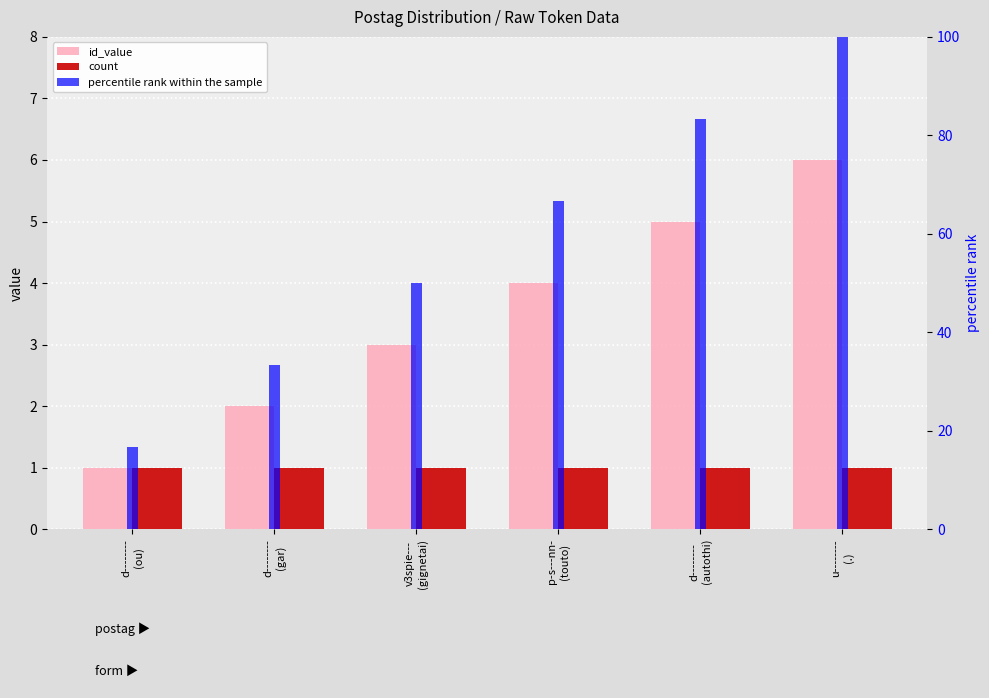

Reading right to left, list all the values displayed in this chart.

id_value: u--------
(.)=6.0	d--------
(autothi)=5.0	p-s---nn-
(touto)=4.0	v3spie---
(gignetai)=3.0	d--------
(gar)=2.0	d--------
(ou)=1.0
count: u--------
(.)=1.0	d--------
(autothi)=1.0	p-s---nn-
(touto)=1.0	v3spie---
(gignetai)=1.0	d--------
(gar)=1.0	d--------
(ou)=1.0
percentile rank within the sample: u--------
(.)=100.0	d--------
(autothi)=83.3	p-s---nn-
(touto)=66.7	v3spie---
(gignetai)=50.0	d--------
(gar)=33.3	d--------
(ou)=16.7